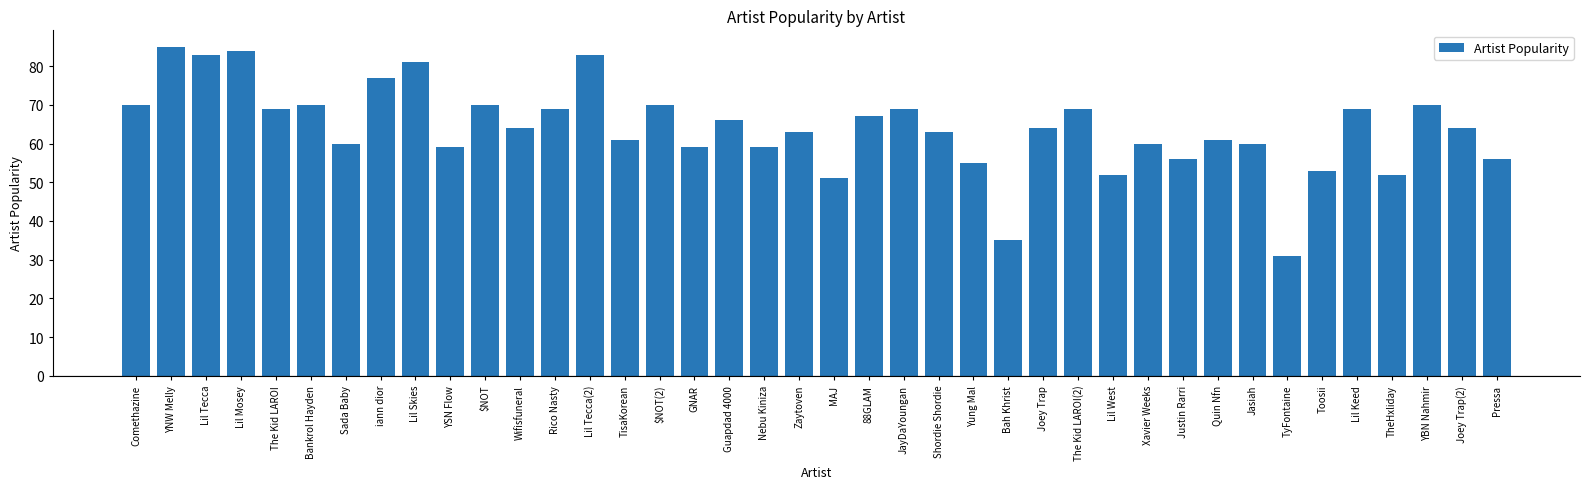

How many categories are shown in the chart?

40